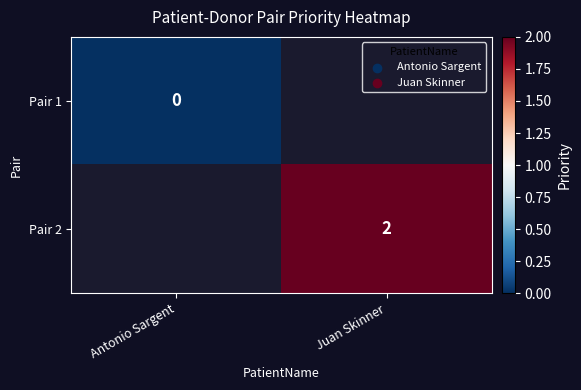

True or false: Pair 2 has a value of 1 at Juan Skinner.

False